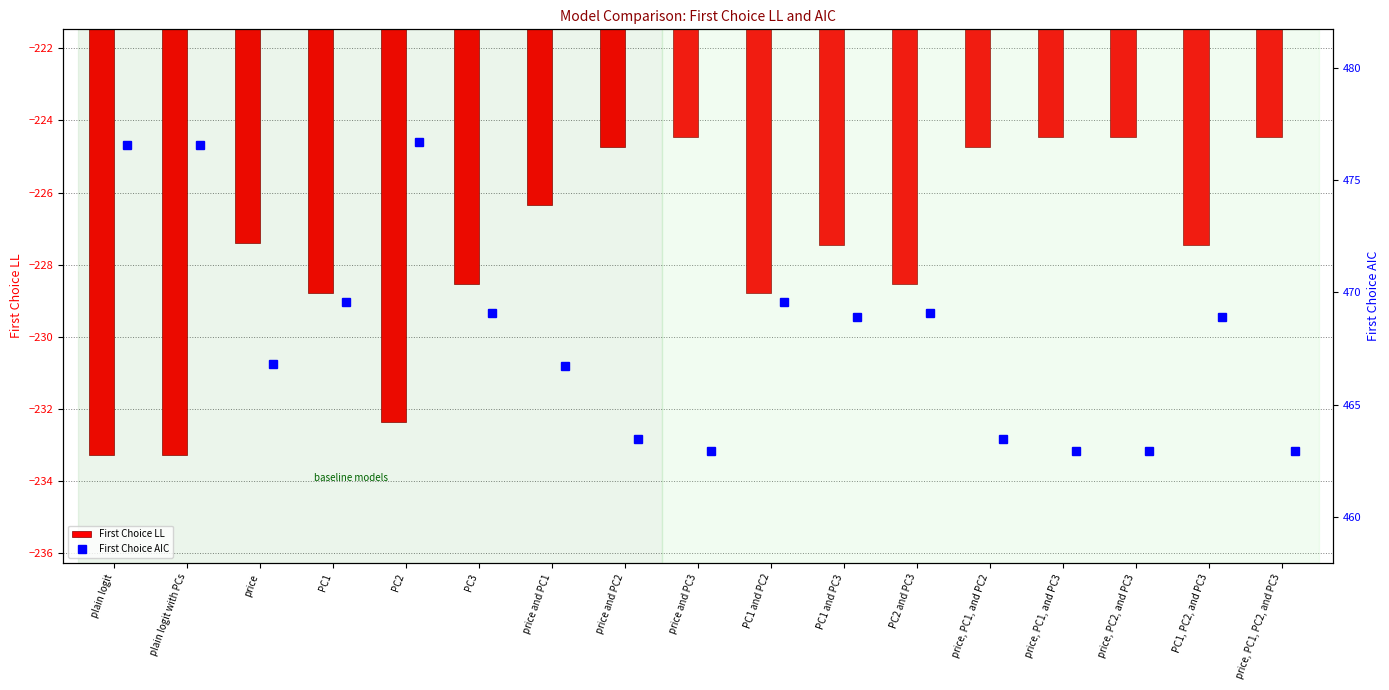

Reading left to right, what are all the values shown in this chart?

First Choice LL: -233.3	-233.3	-227.4	-228.8	-232.4	-228.5	-226.4	-224.7	-224.5	-228.8	-227.4	-228.5	-224.7	-224.5	-224.5	-227.4	-224.5
First Choice AIC: 476.6	476.6	466.8	469.6	476.7	469.1	466.7	463.5	462.9	469.6	468.9	469.1	463.5	462.9	462.9	468.9	462.9